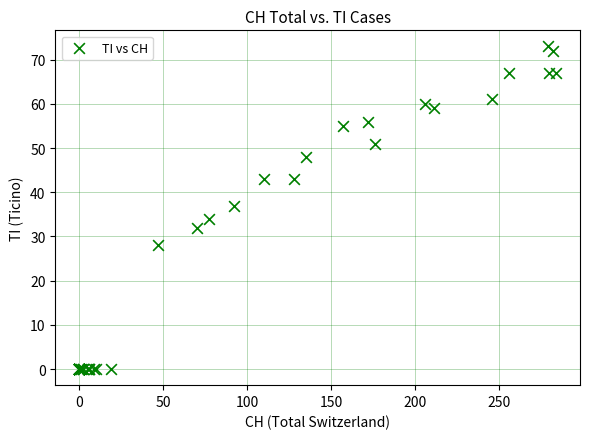

What Y value in the scatter plot is closest to 36?

37